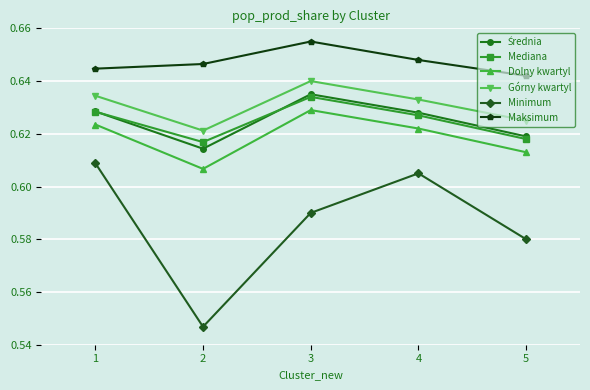

Is the value of Minimum at 2 greater than the value of Górny kwartyl at 5?

No